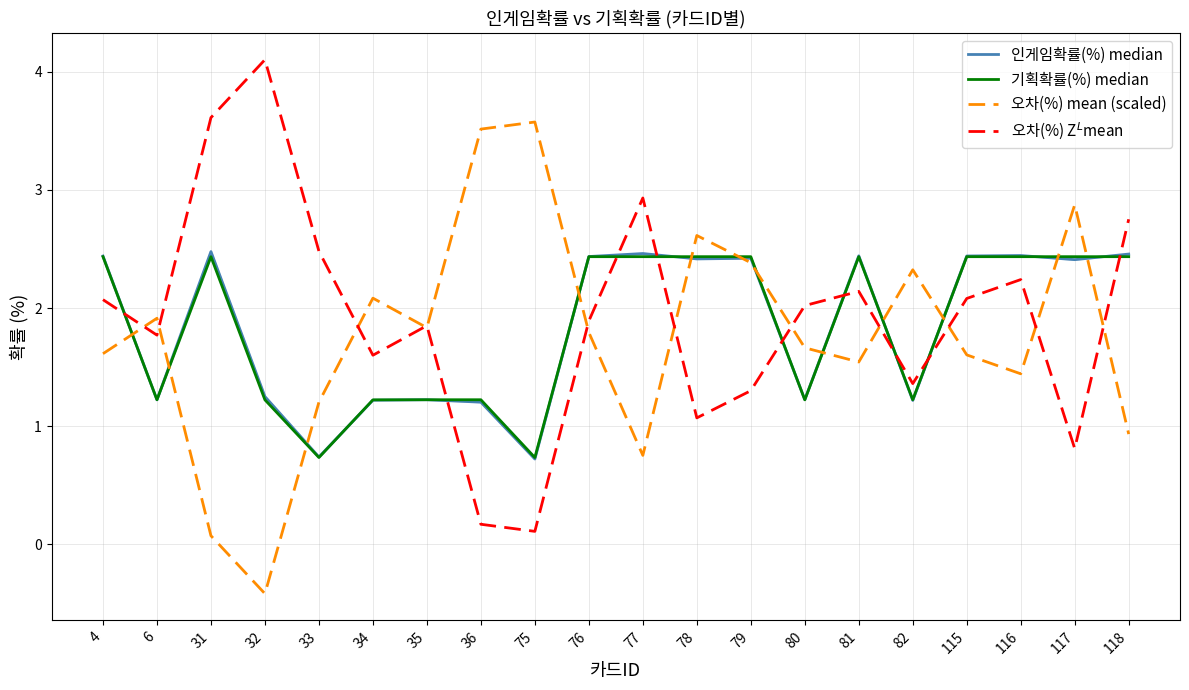

At which label does 기획확률(%) median first exceed 2?

4